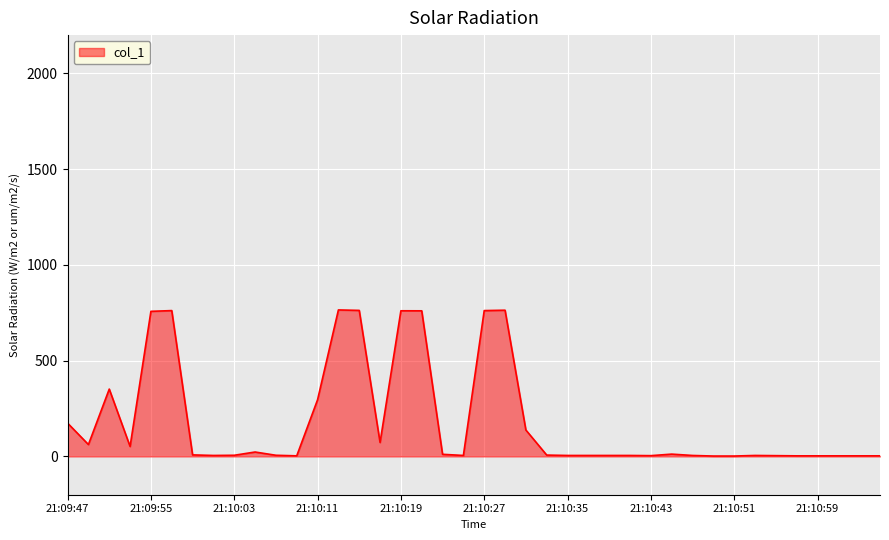

What is the maximum value shown in the chart?

764.9